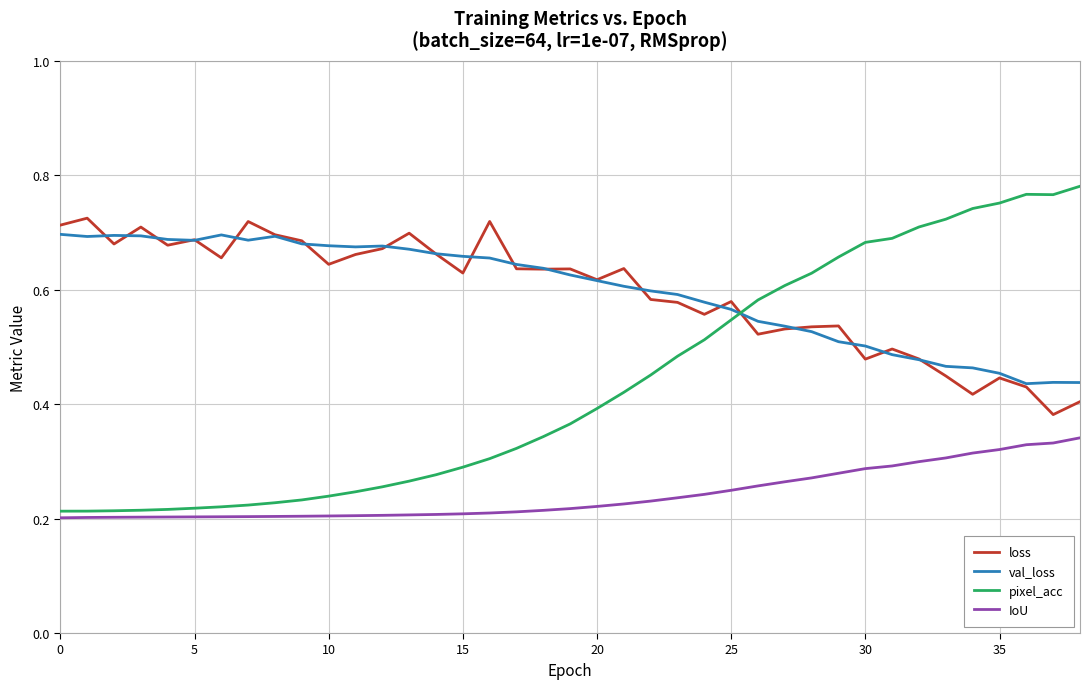

Which series has the widest spread of values?

pixel_acc